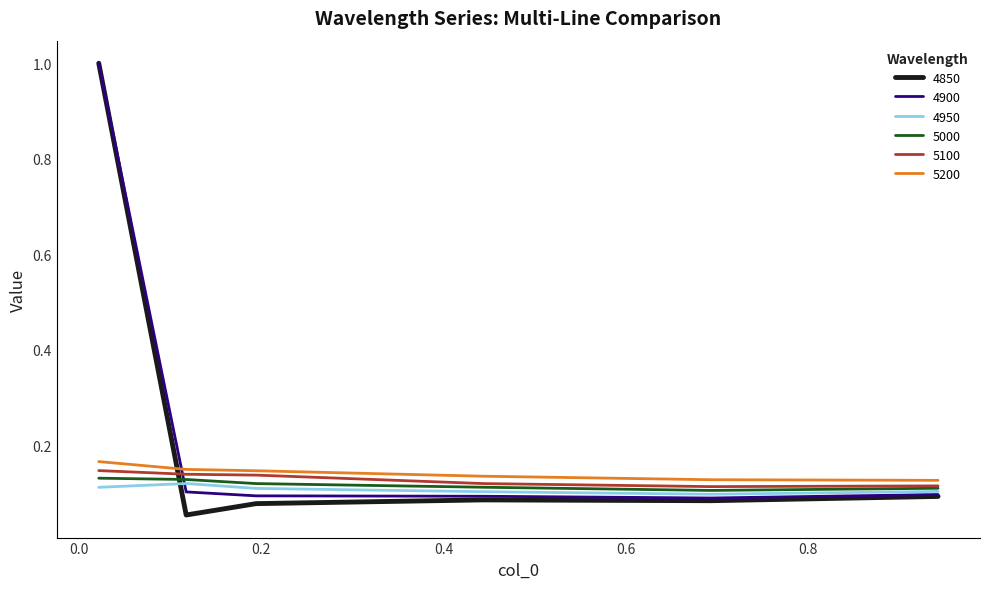

Which series ends up on top after the final intersection of 5100 and 4850?

5100